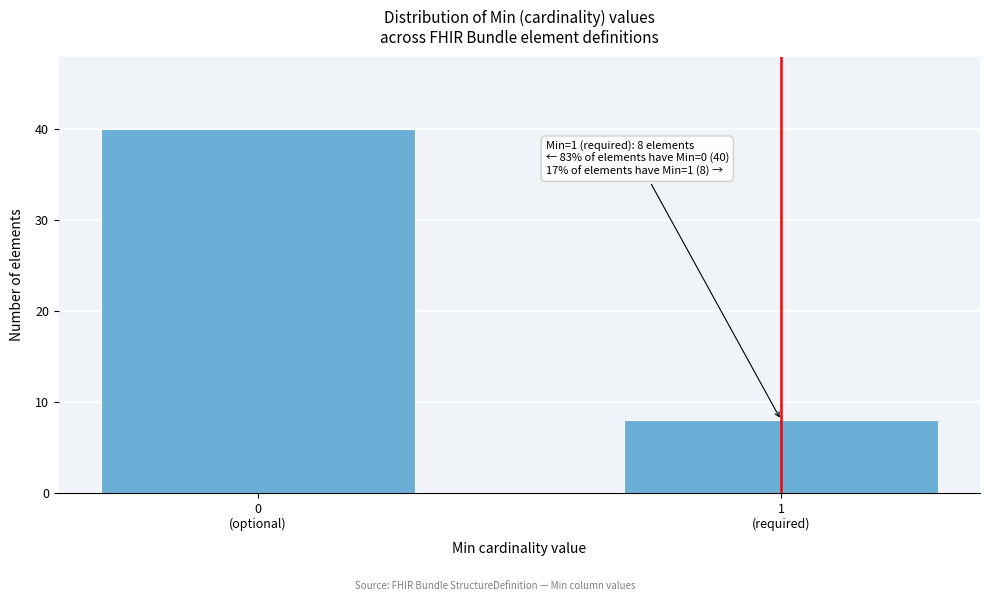

Reading left to right, extract all data points from this chart.

40	8